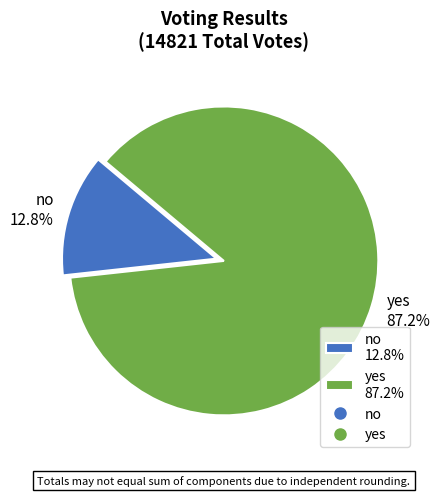

To the nearest percent, what is the combined percentage of no and yes?

100%